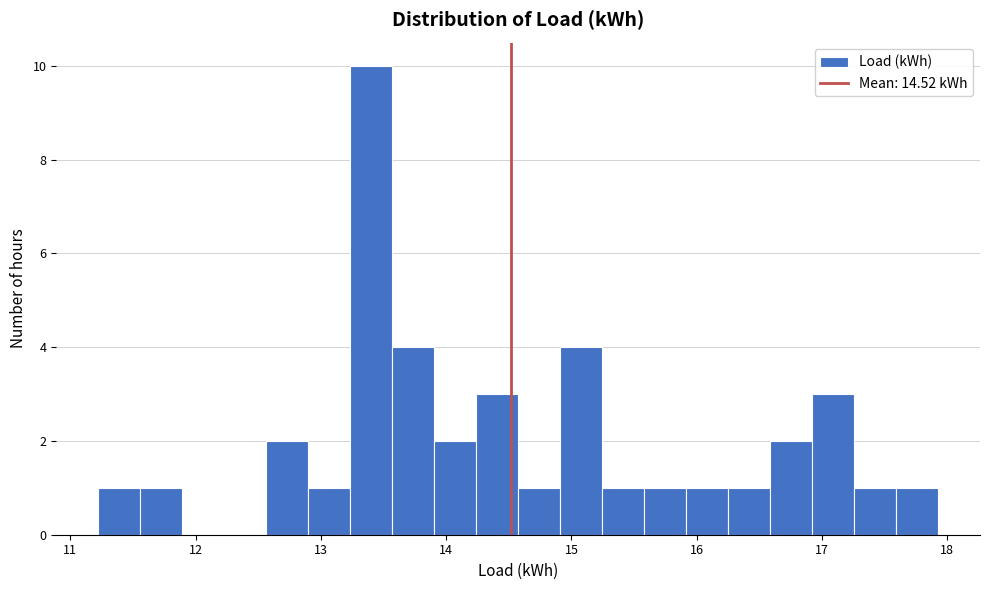

Read against the x-axis, roughly where is the centre of the tallest bar?

13.4